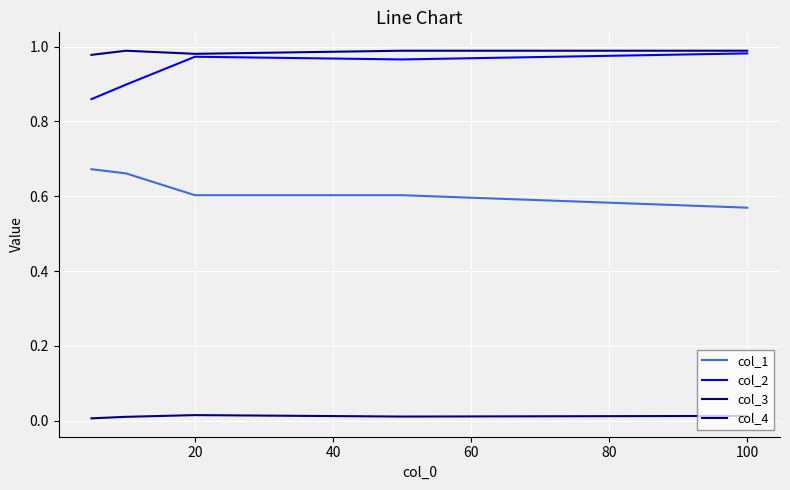

What is the sum of all col_1 values?

3.1